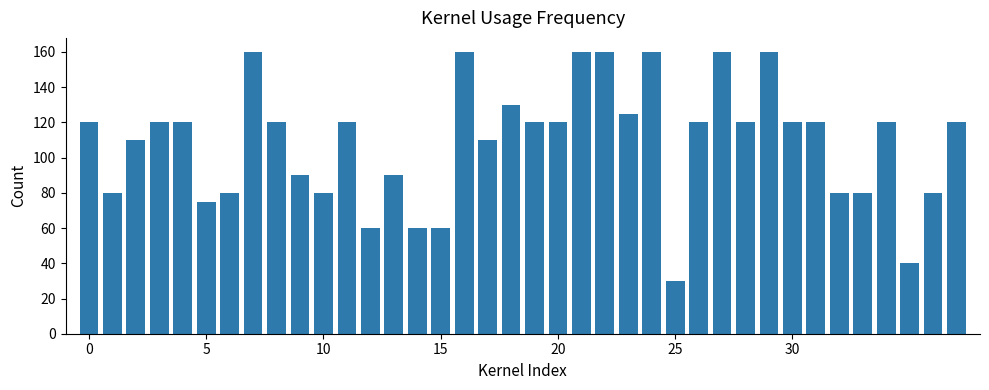

What is the greatest value displayed?

160